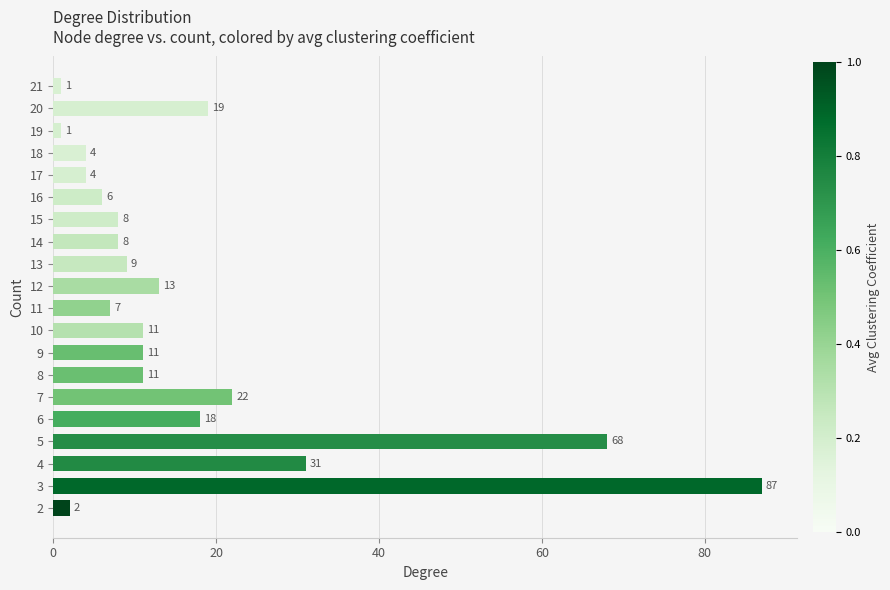

Which label corresponds to the largest value in the chart?

3